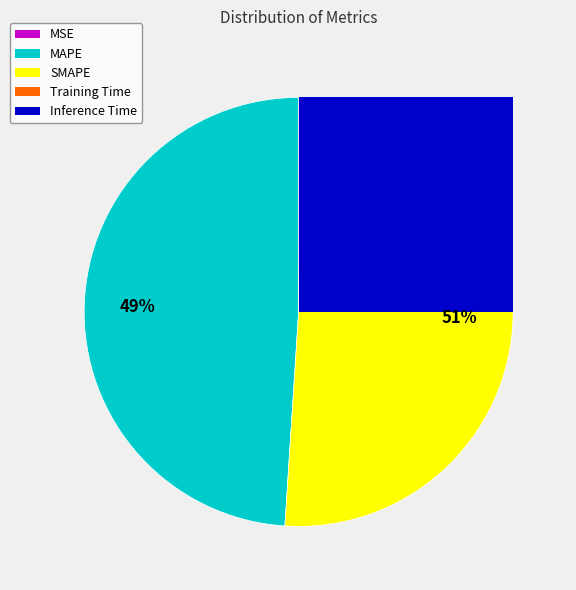

True or false: MSE accounts for 0% of the total.

True